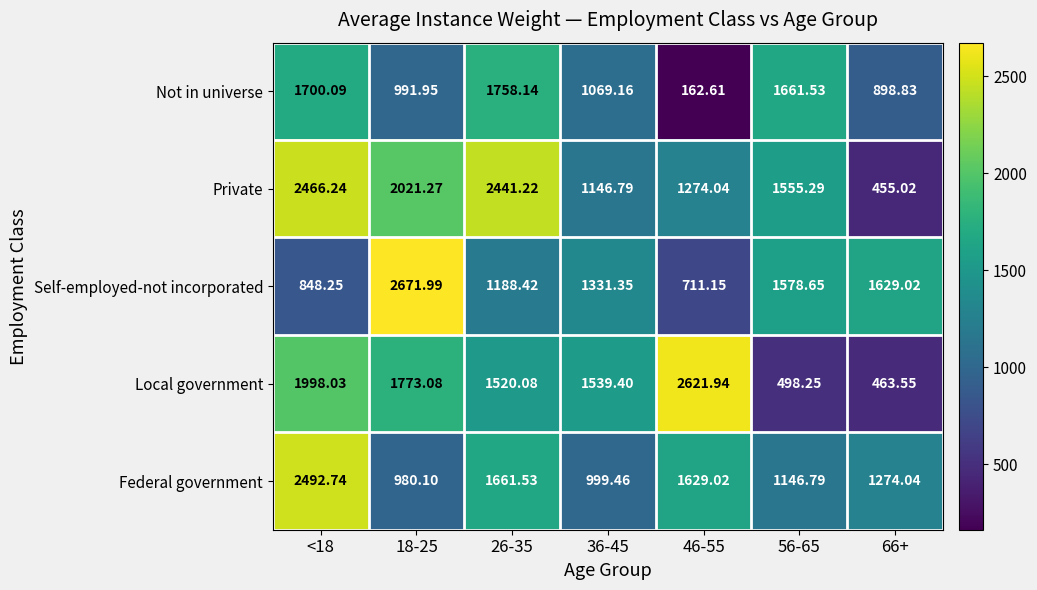

Which series has the largest range (max minus min)?

Local government